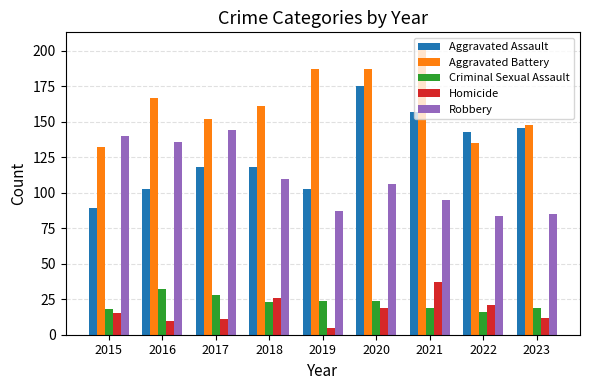

At how many categories does at least one series exceed 56?

9